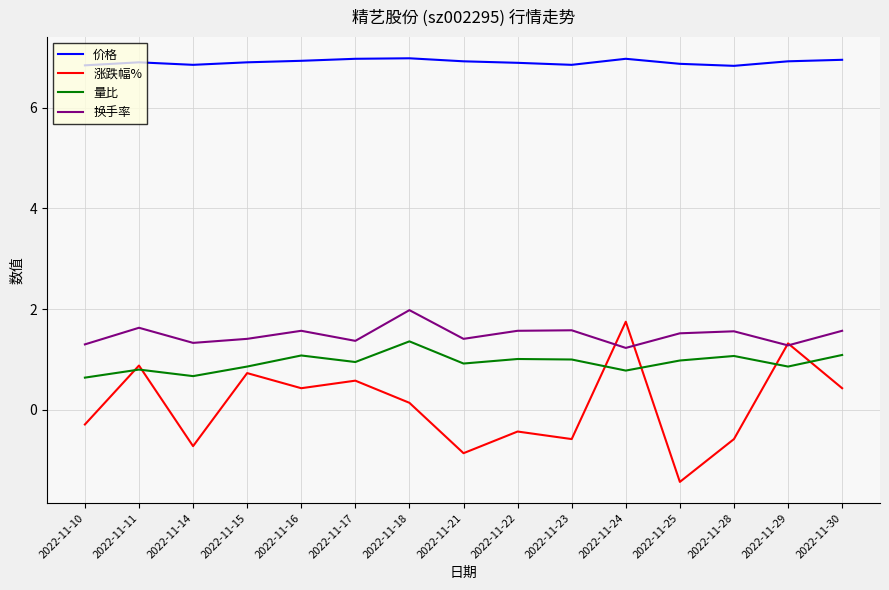

Which series has the widest spread of values?

涨跌幅%